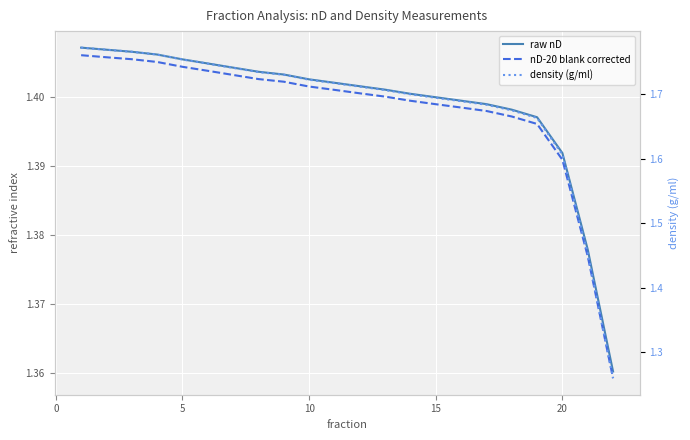

True or false: density (g/ml) has more than 1 interior local peaks.

False